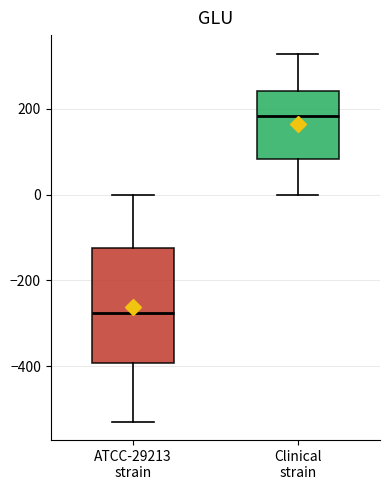

Reading left to right, transcribe this box plot: for each box, give where its median line is, the range the box spans, and where its two whiskers end, as read against the y-axis. The values are not printed on the chart, so give them approximately, as read against the axis.

ATCC-29213 strain: median -280, box -400 to -120, whiskers -520 to 0
Clinical strain: median 180, box 80 to 240, whiskers 0 to 320